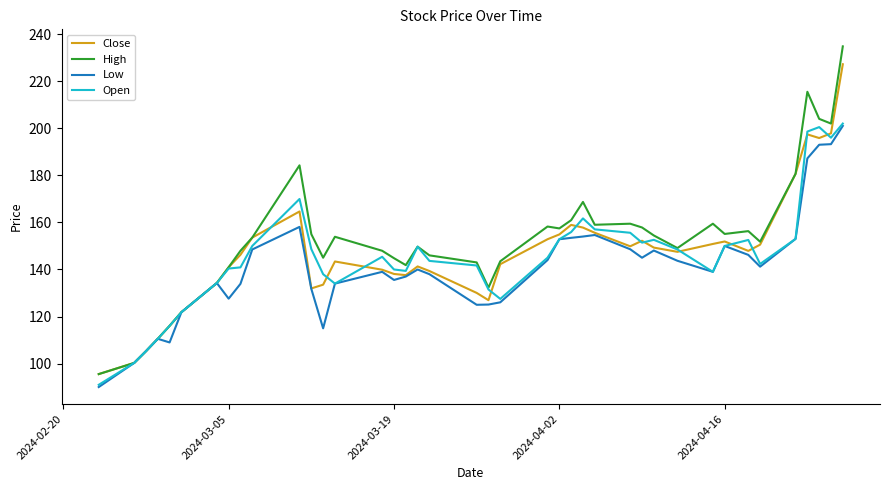

At how many categories does at least one series exceed 187?

4